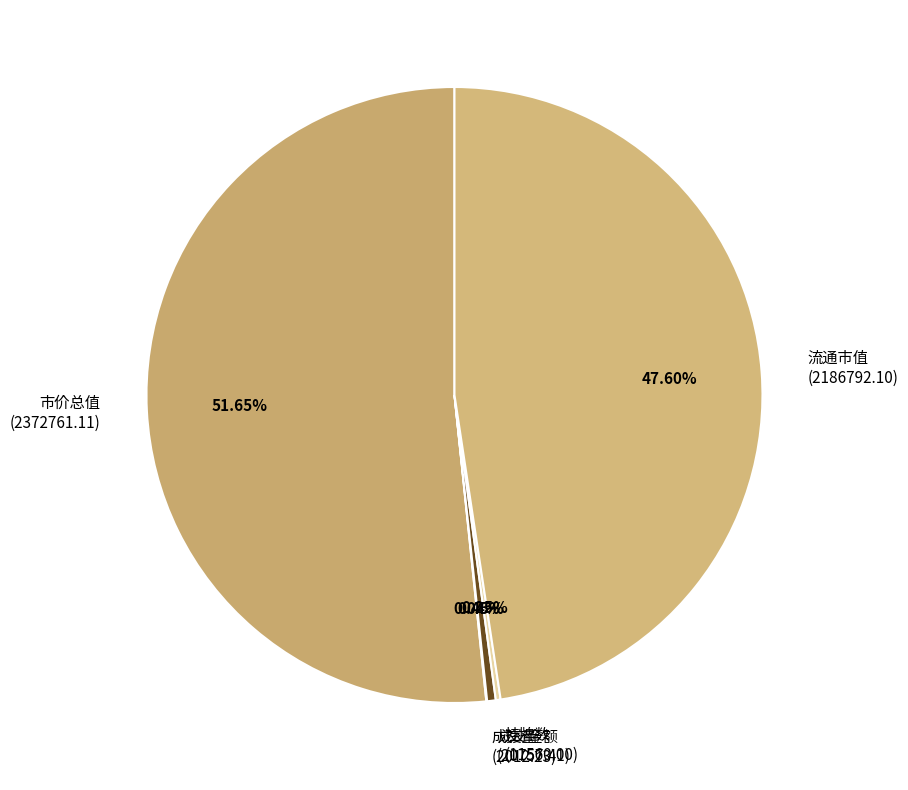

Does 成交金额 (20757.41) represent more than half of the total?

No